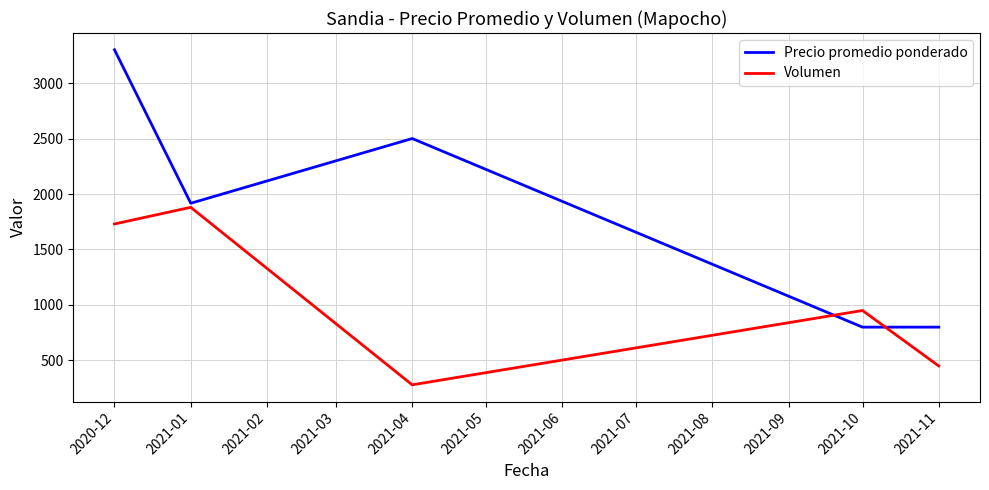

Rank the categories by Volumen value from lowest to highest.

2021-04, 2021-11, 2021-10, 2020-12, 2021-01